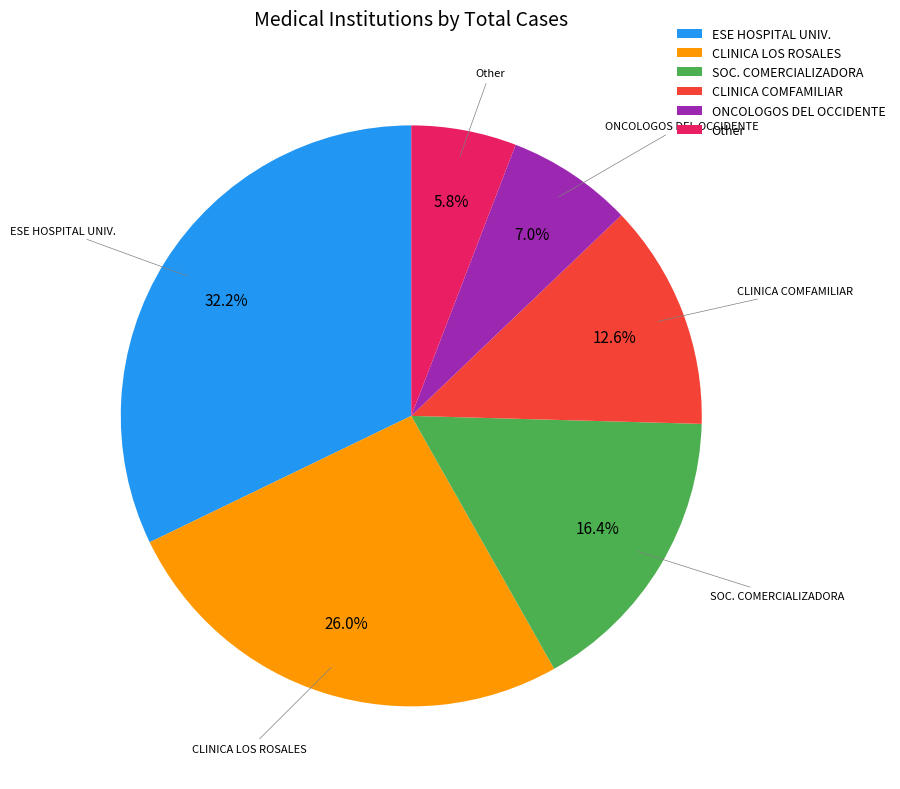

Rank the categories by value from lowest to highest.

Other, ONCOLOGOS DEL OCCIDENTE, CLINICA COMFAMILIAR, SOC. COMERCIALIZADORA, CLINICA LOS ROSALES, ESE HOSPITAL UNIV.